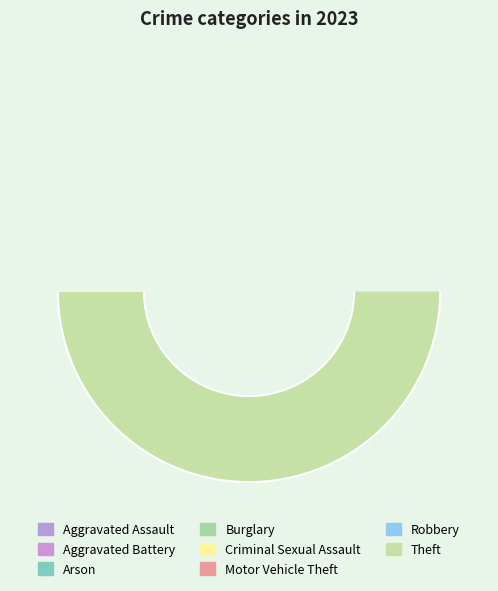

Which slice is the smallest?

Arson